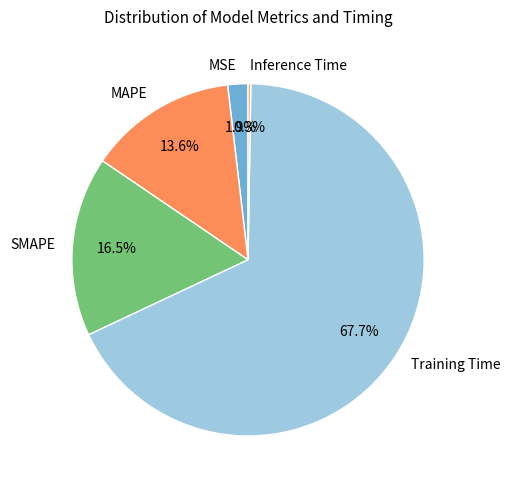

Does Training Time account for over 50% of the chart?

Yes